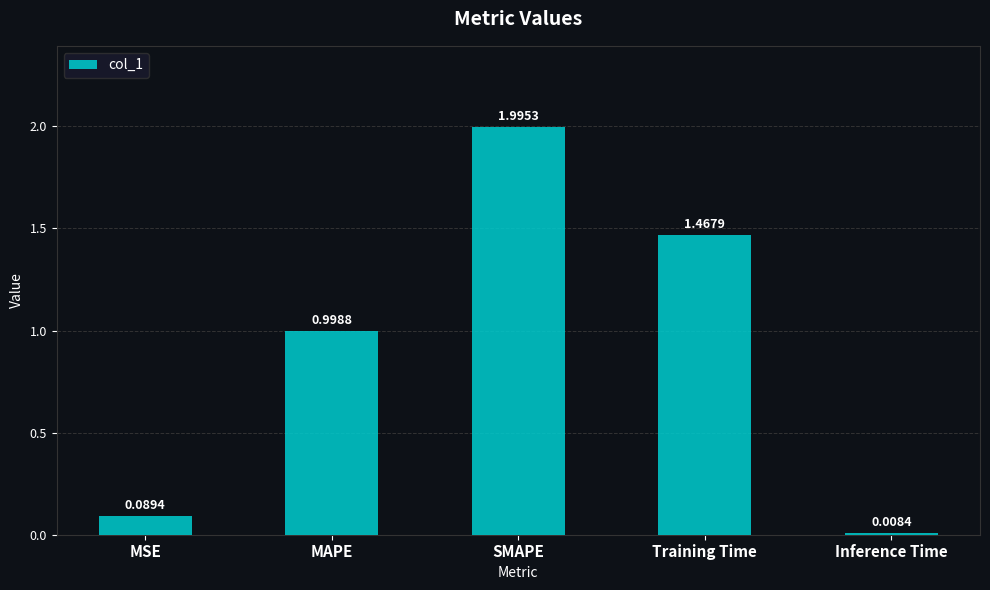

The value at SMAPE is 2.0. True or false?

True